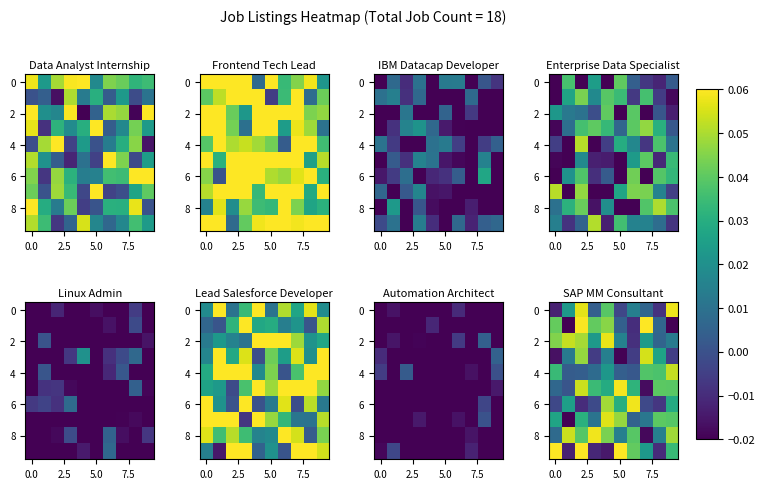

What is the sum of all 4 values?

0.2